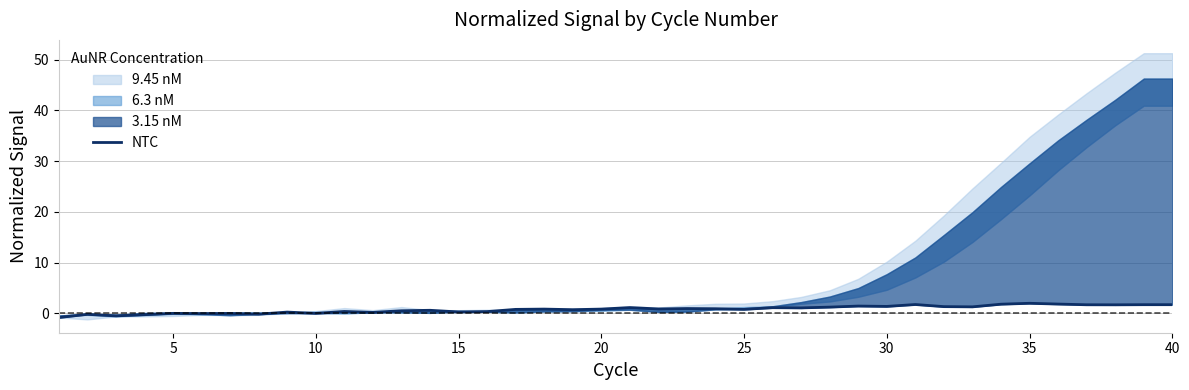

How many positive values are there?

31